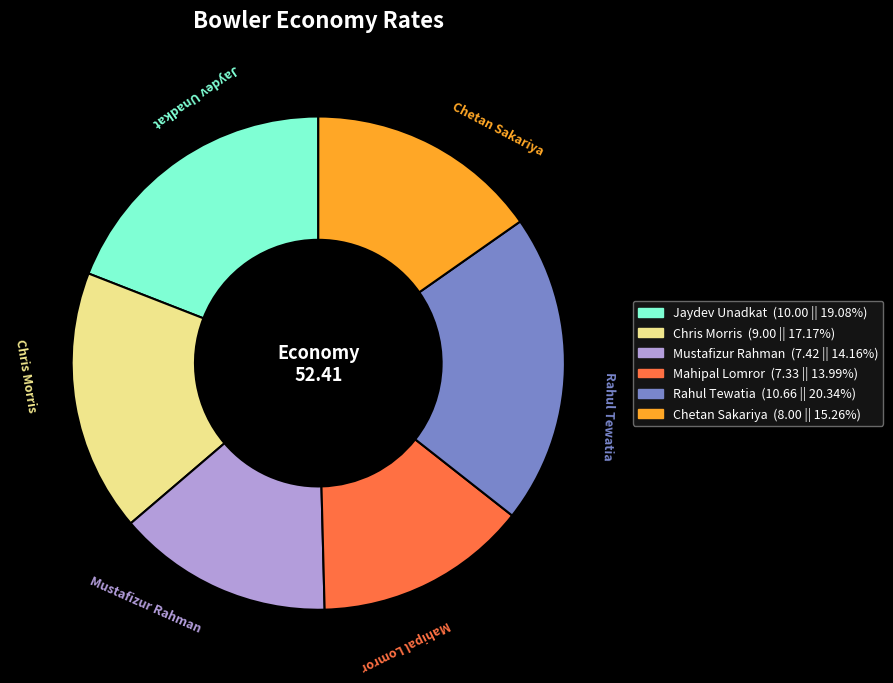

Which category has the biggest portion of the pie?

Rahul Tewatia